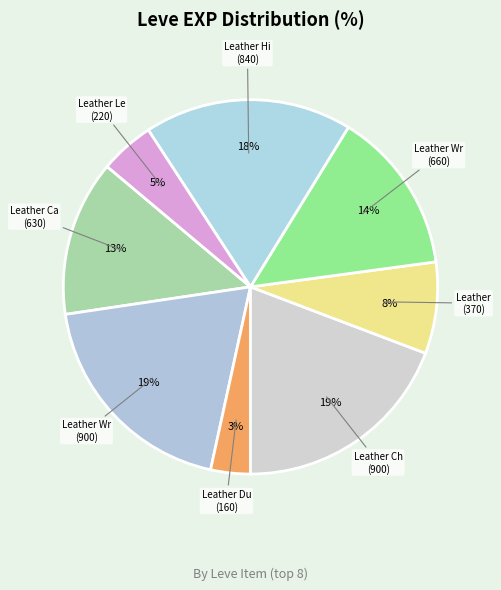

Which slice is the largest?

Hard Leather Harness